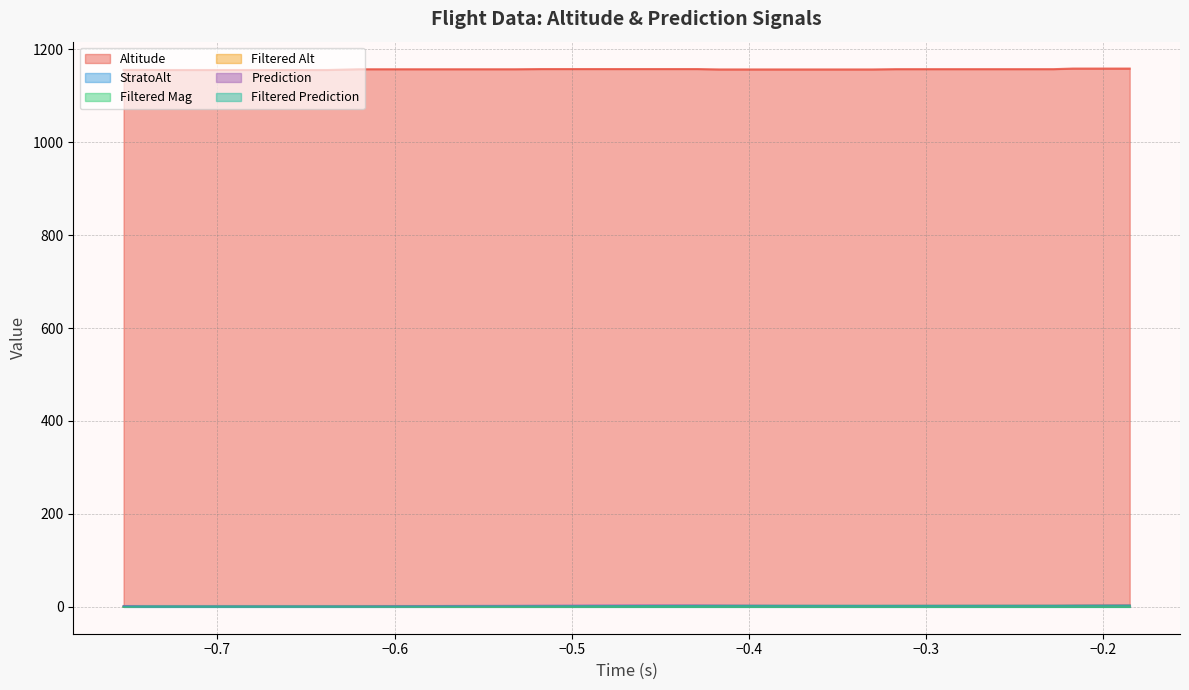

The value of Prediction at 20 is 4.8. True or false?

False